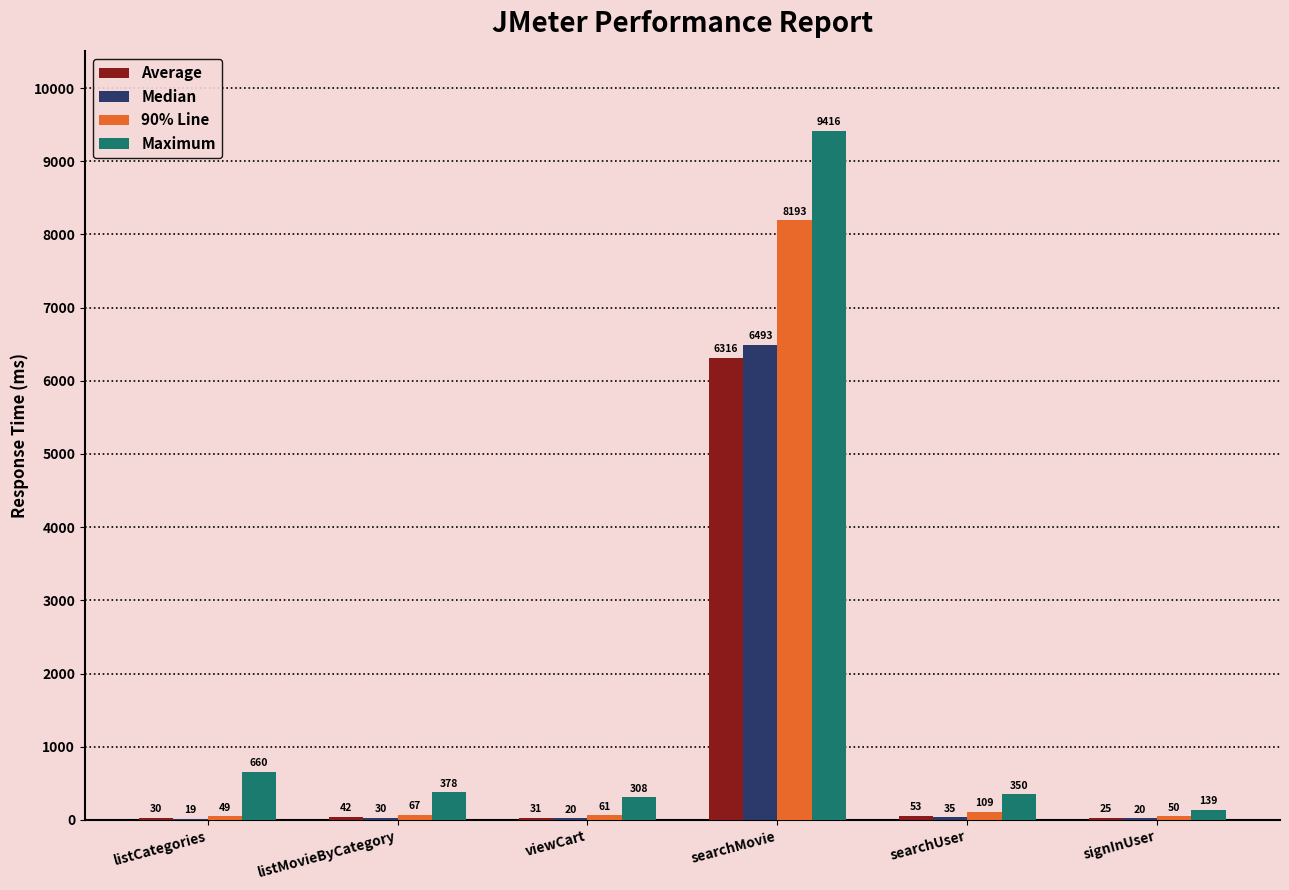

What is the total value across all series at listCategories?

758